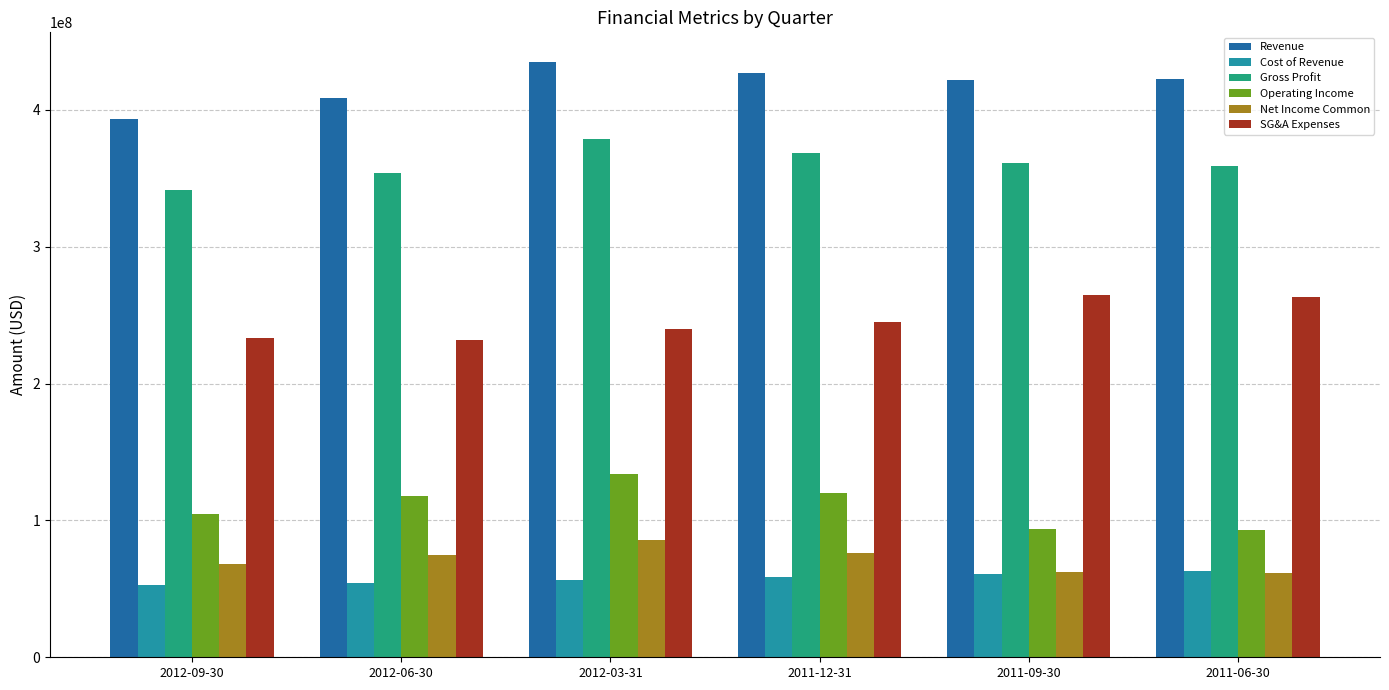

The SG&A Expenses series shows 411762293 at 2012-03-31. True or false?

False